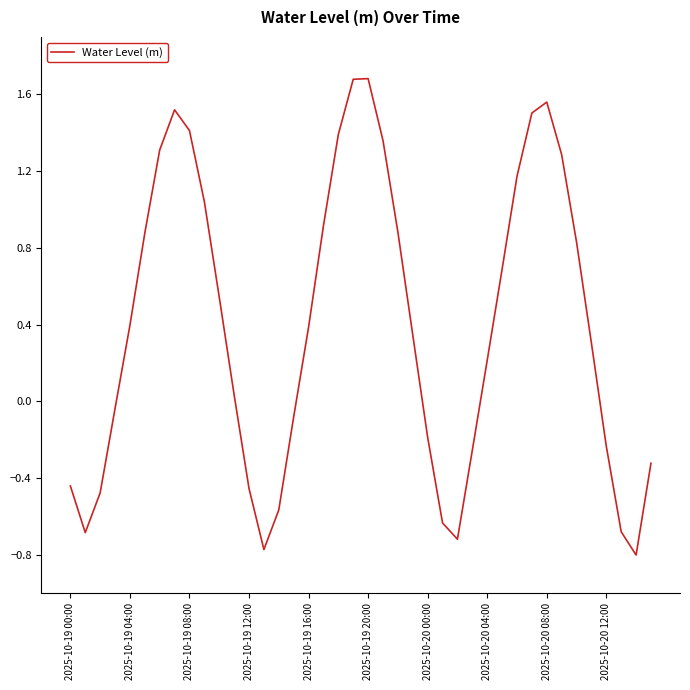

What is the smallest value displayed?

-0.8